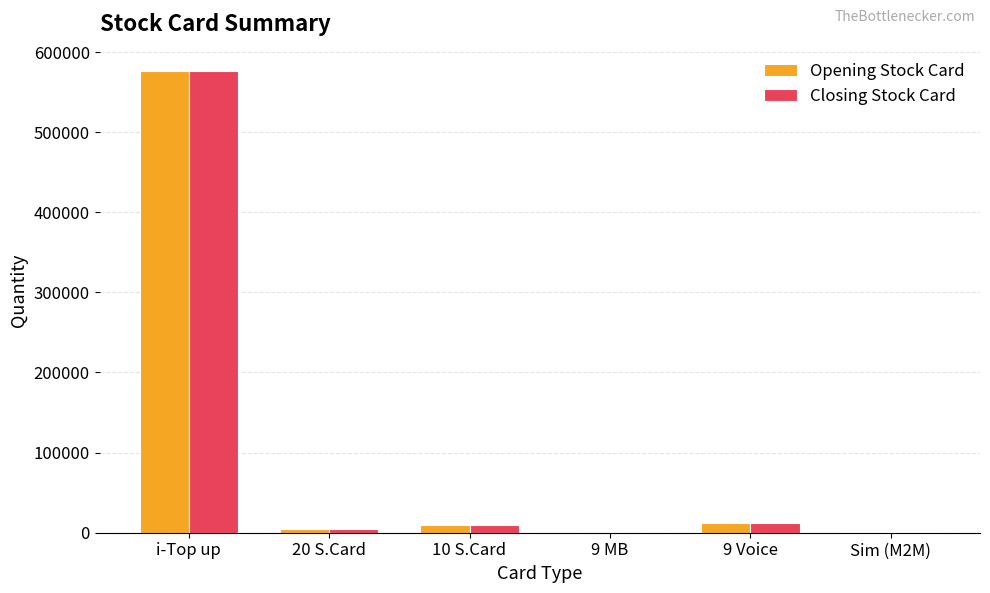

At which category is the sum across all series the highest?

i-Top up